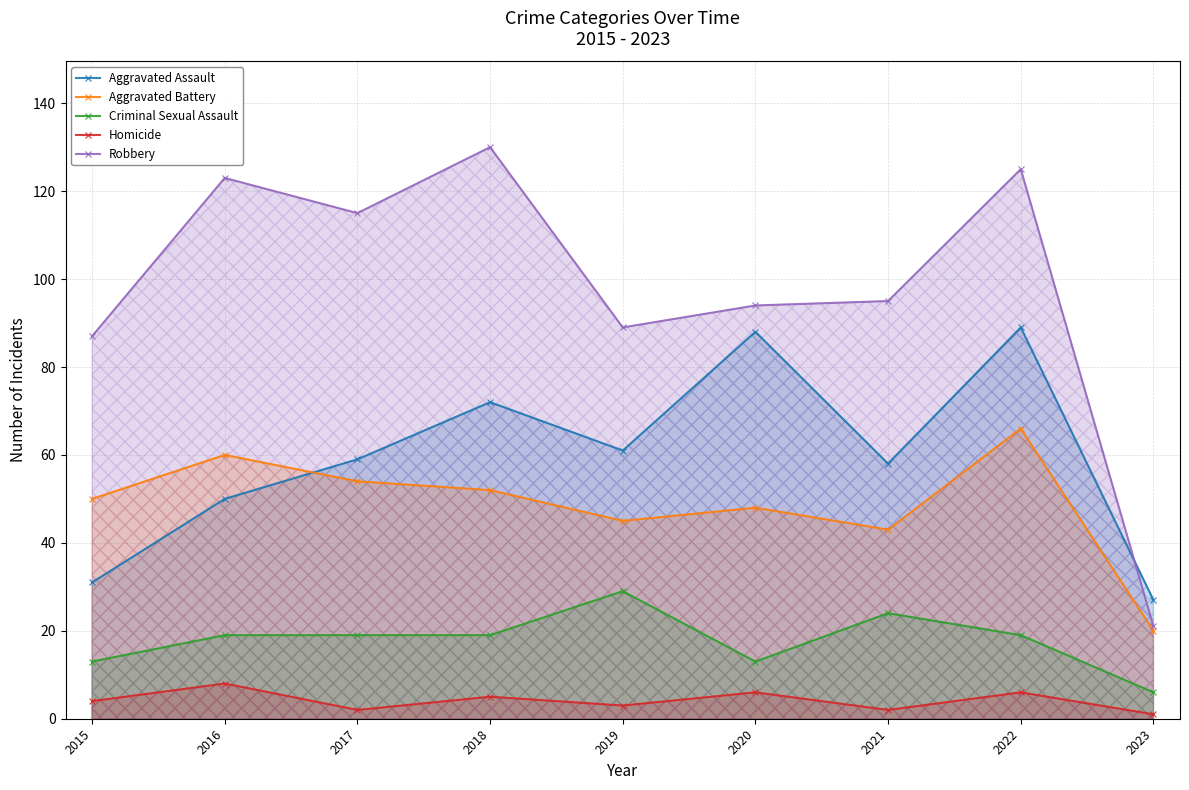

Reading right to left, extract all data points from this chart.

Aggravated Assault: 2023=27	2022=89	2021=58	2020=88	2019=61	2018=72	2017=59	2016=50	2015=31
Aggravated Battery: 2023=20	2022=66	2021=43	2020=48	2019=45	2018=52	2017=54	2016=60	2015=50
Criminal Sexual Assault: 2023=6	2022=19	2021=24	2020=13	2019=29	2018=19	2017=19	2016=19	2015=13
Homicide: 2023=1	2022=6	2021=2	2020=6	2019=3	2018=5	2017=2	2016=8	2015=4
Robbery: 2023=21	2022=125	2021=95	2020=94	2019=89	2018=130	2017=115	2016=123	2015=87